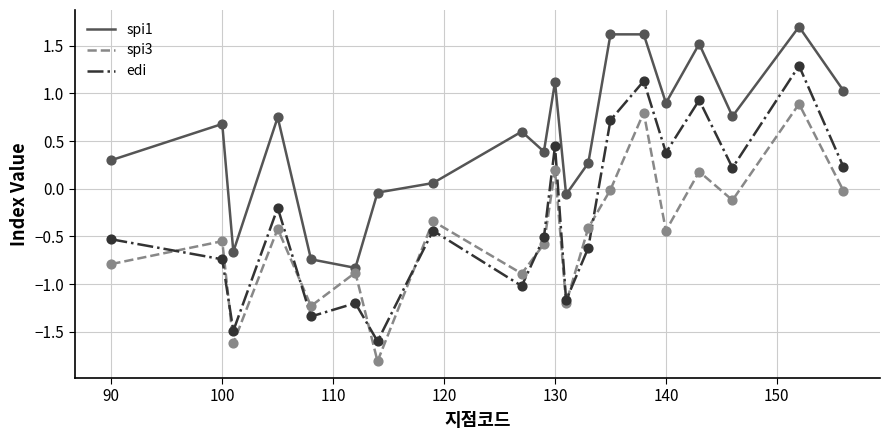

Which series has the largest total across all categories?

spi1